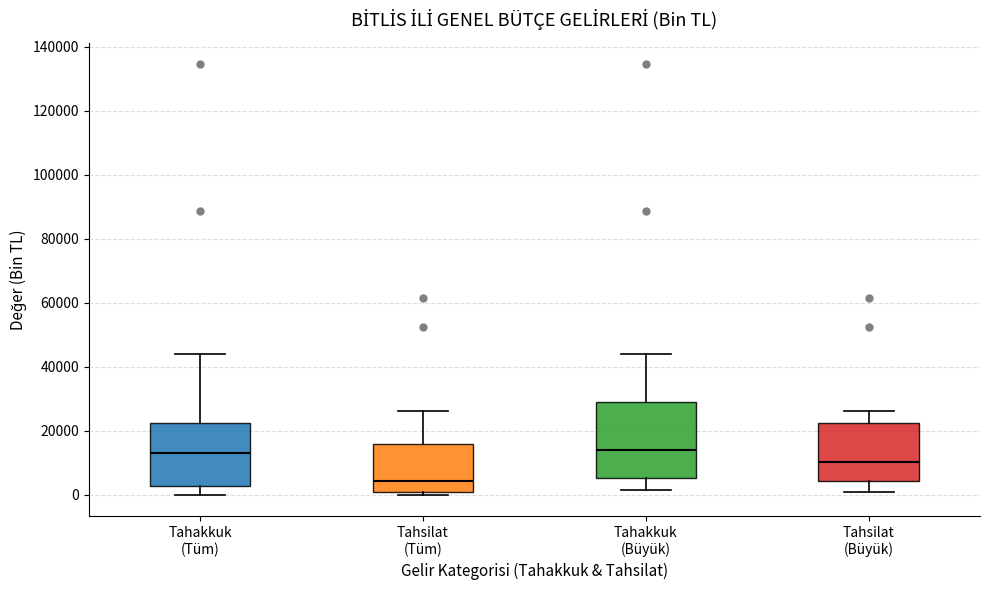

Where is the upper edge of the box for Tahakkuk (Büyük) on the y-axis? The values are not printed on the chart, so give them approximately, as read against the axis.

30000